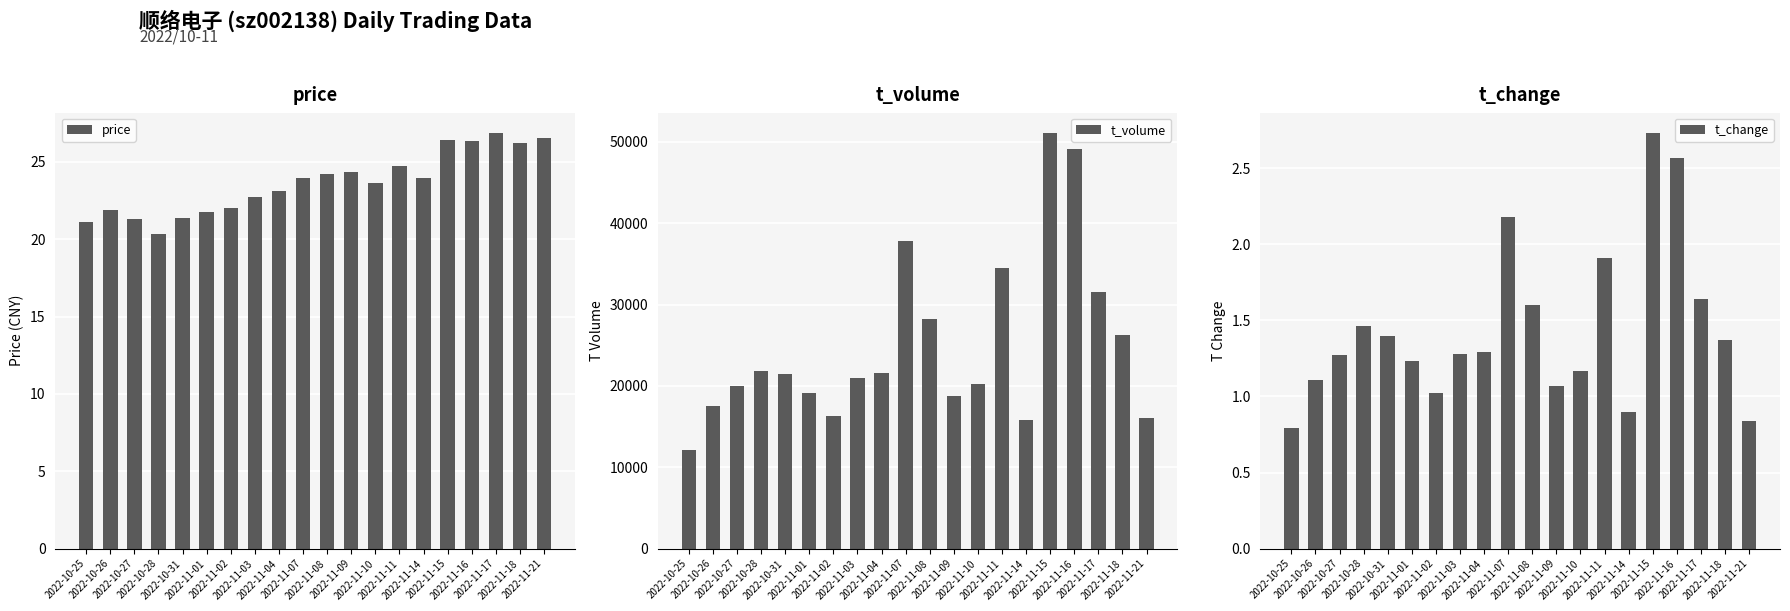

What is the approximate value of price at 2022-11-11?

24.7